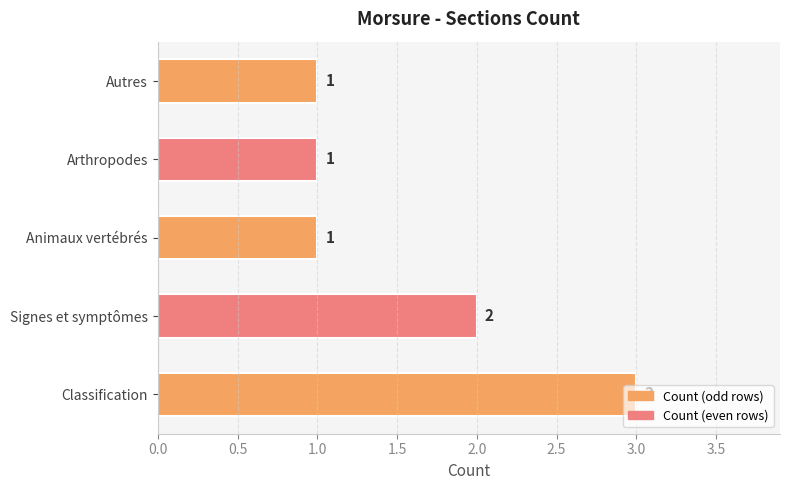

The chart shows a value of 2 at Arthropodes. True or false?

False